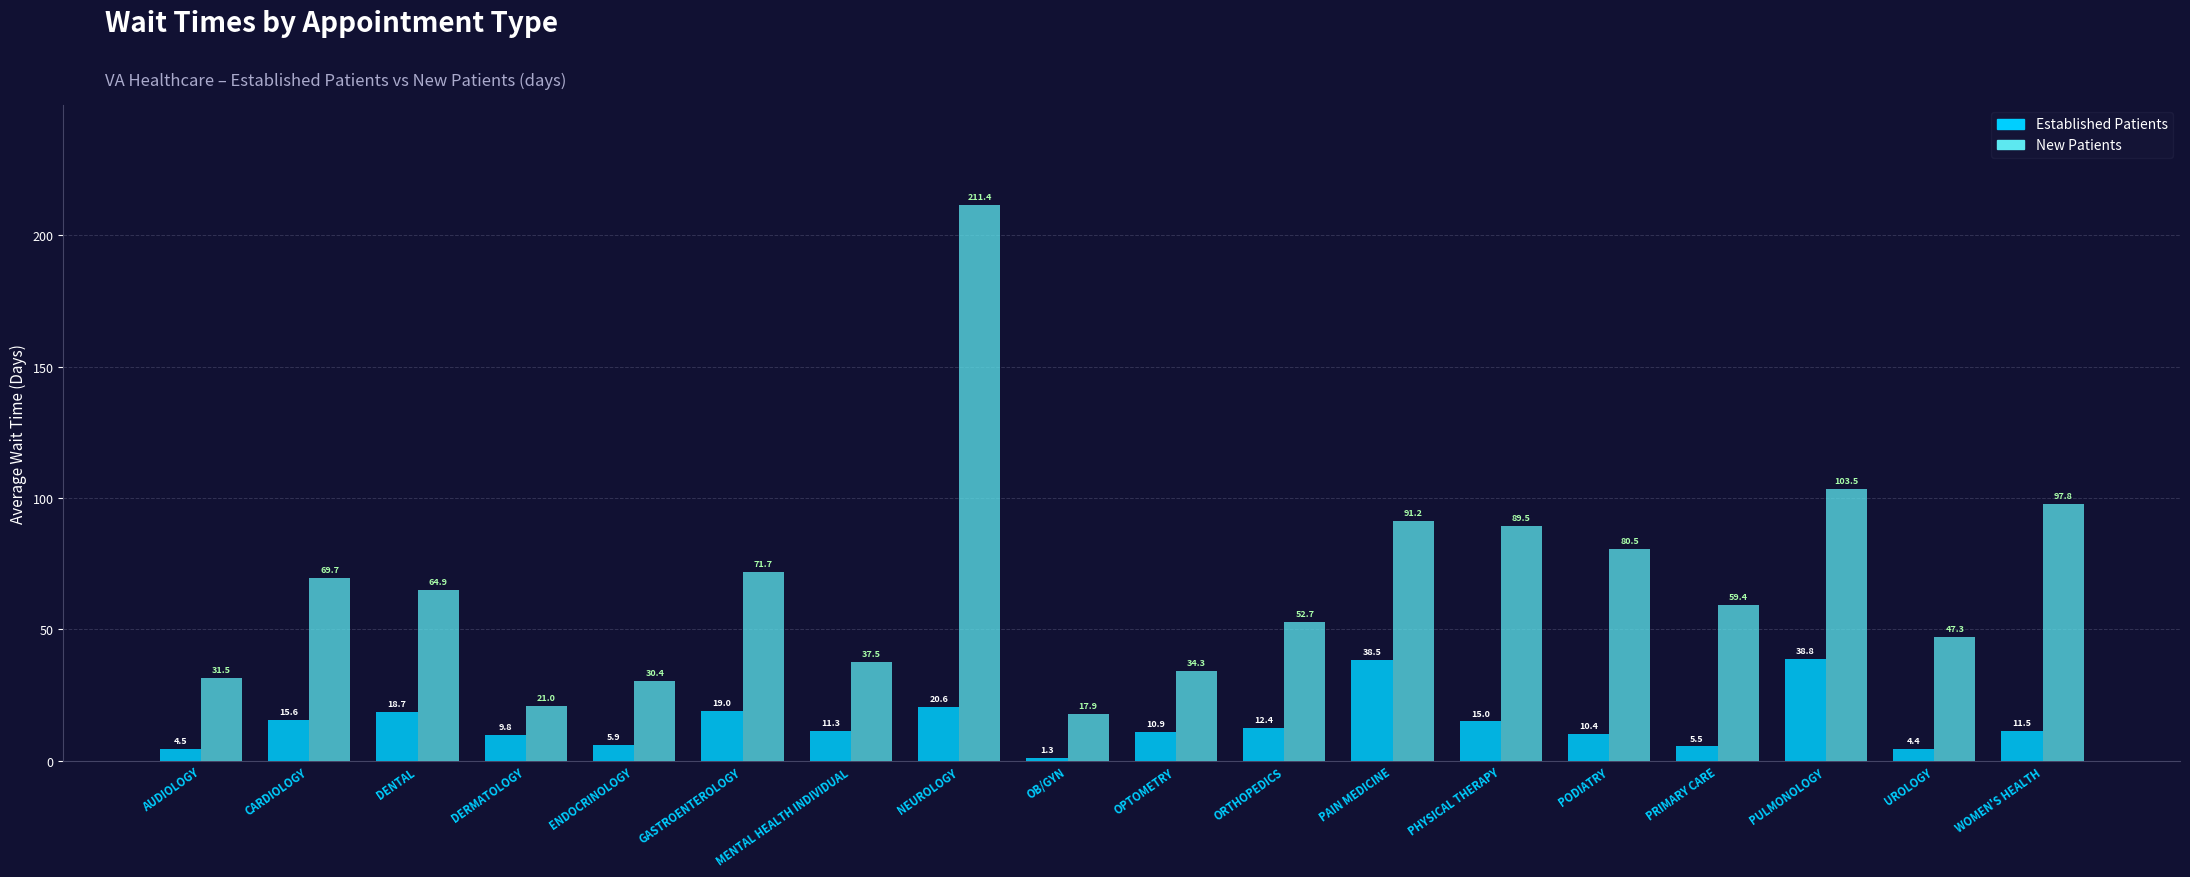

How many categories are shown in the chart?

18